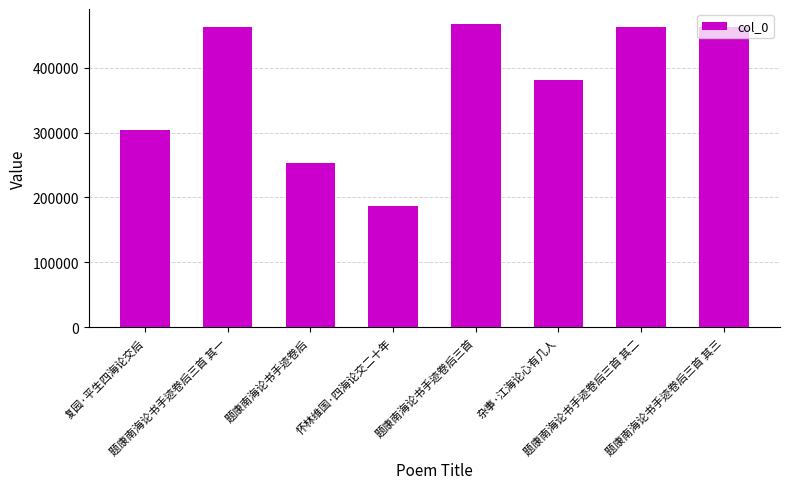

What is the value of the 6th bar from the left?

381410